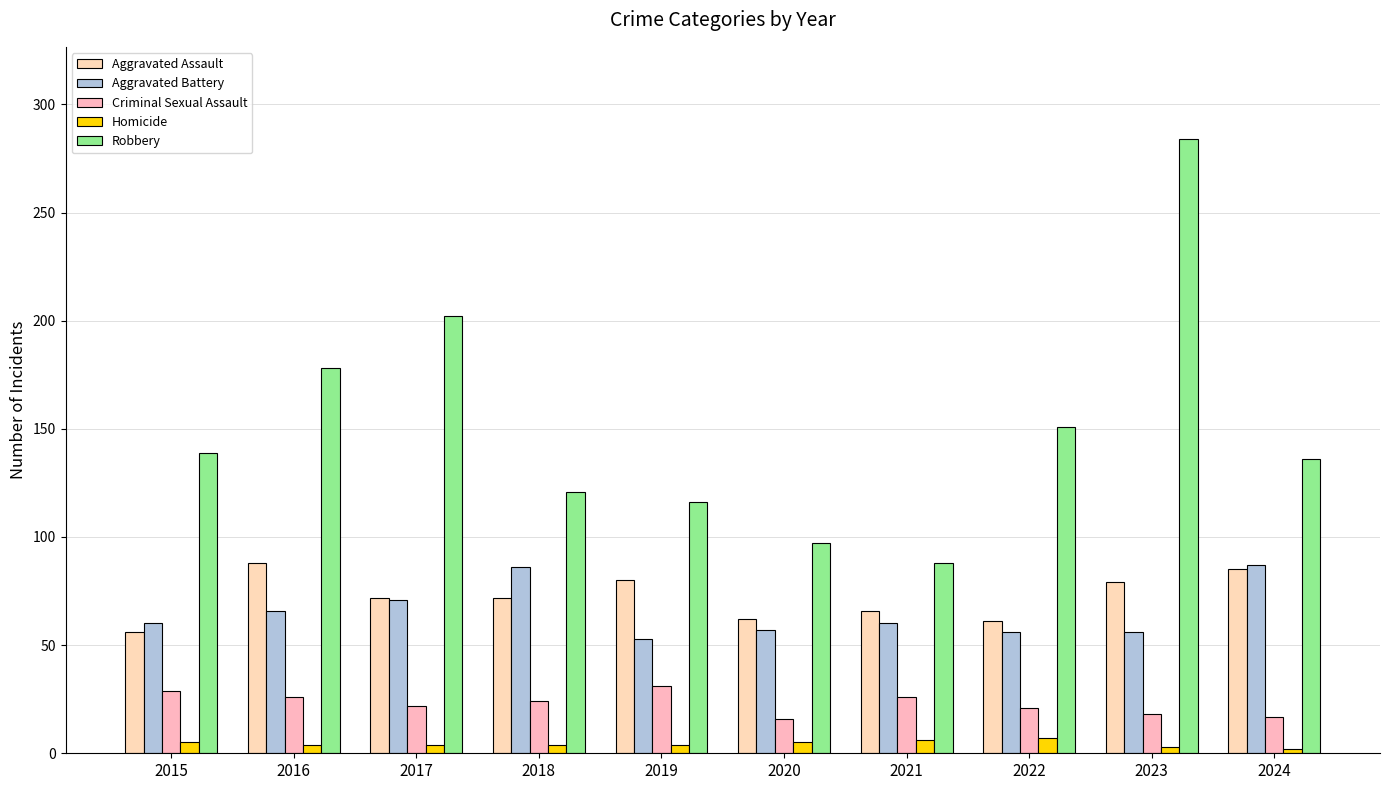

How many data points in Aggravated Assault are less than 72?

4